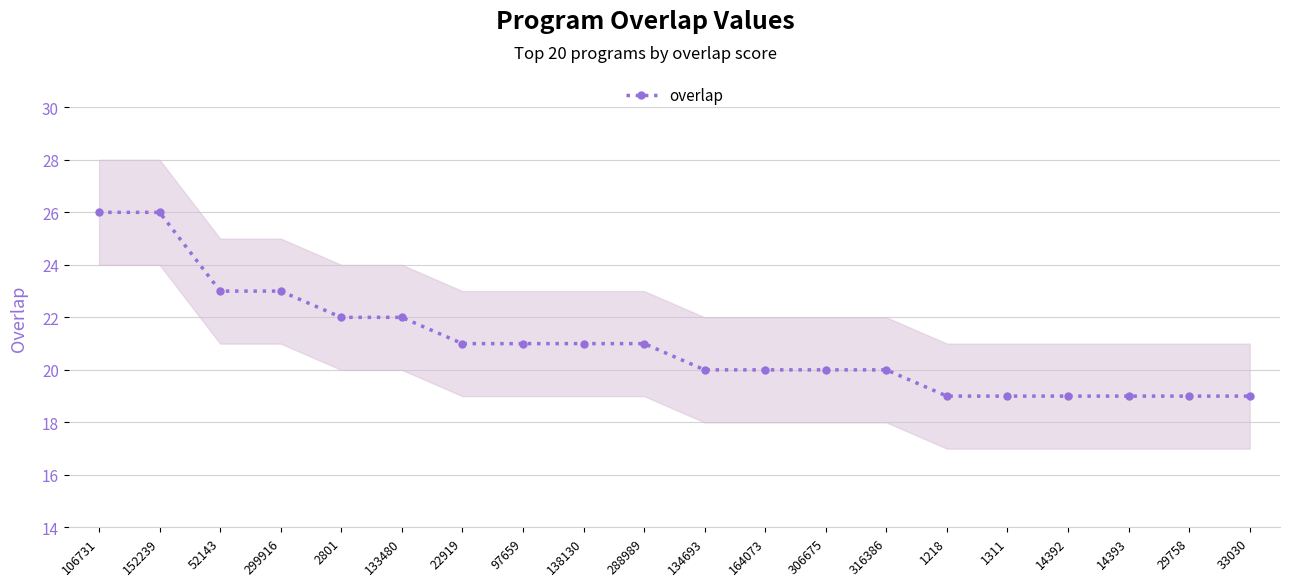

What is the difference between the maximum and minimum values?

7